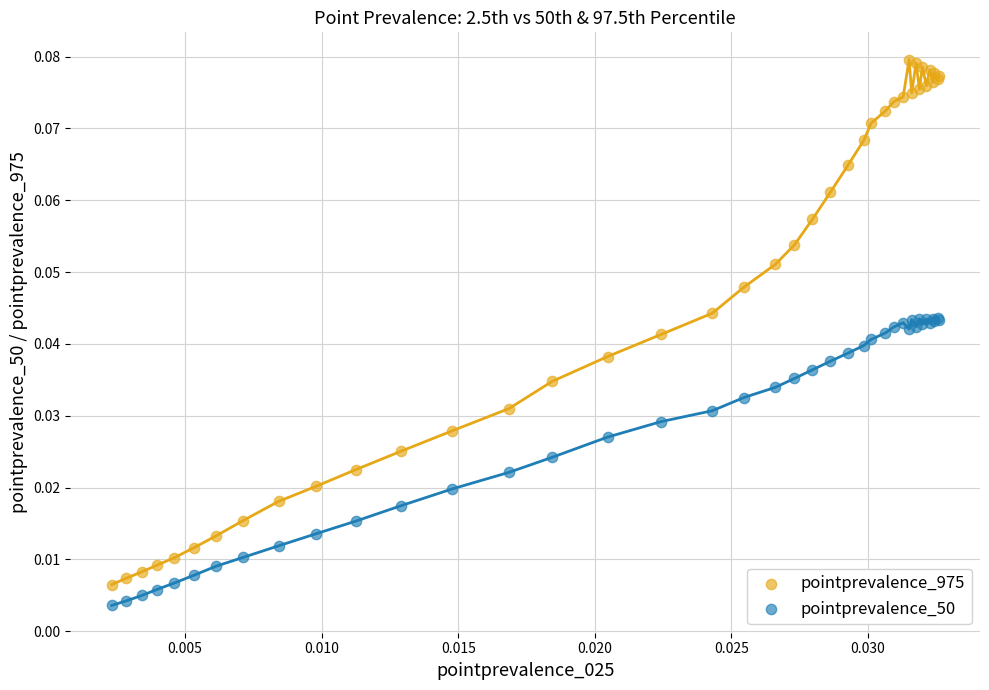

What are all the series names shown in the legend?

pointprevalence_975, pointprevalence_50